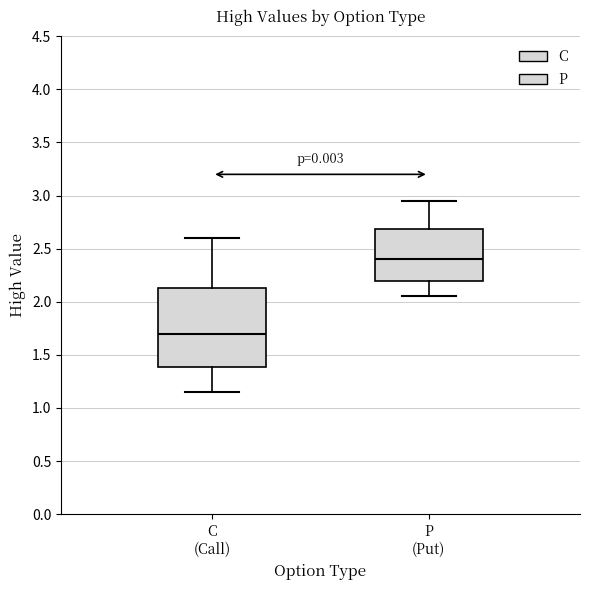

Comparing the boxes themselves (not the whiskers), which one is the tallest?

C (Call)